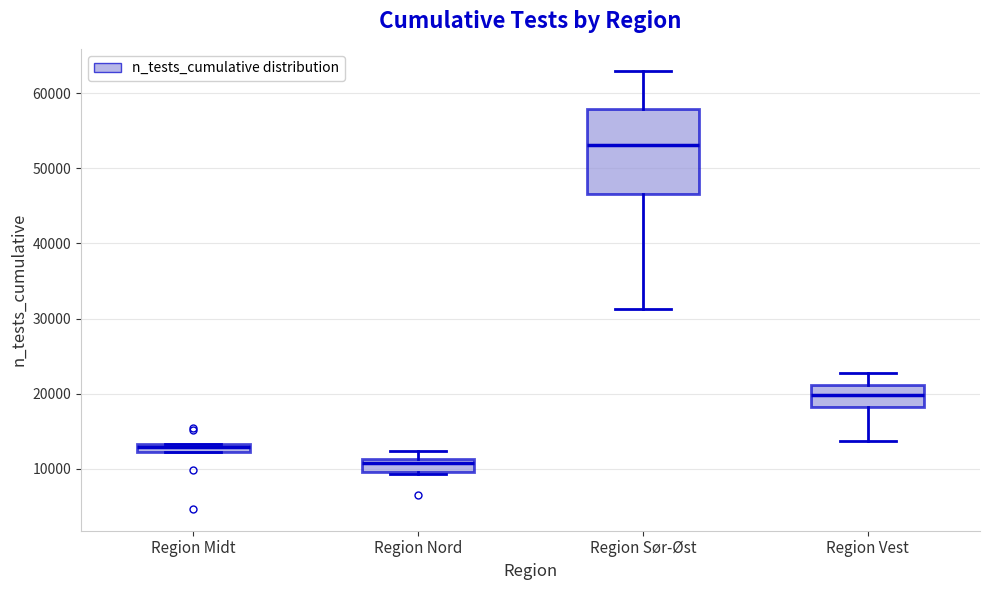

Which box's median line is the highest?

Region Sør-Øst